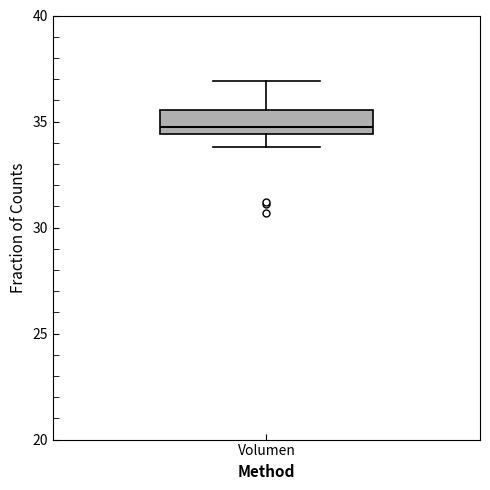

Read this box plot against the y-axis: the position of the median line, the range covered by the box, and the ends of both whiskers. The values are not printed on the chart, so give them approximately, as read against the axis.

median 35.0, box 34.5 to 35.5, whiskers 34.0 to 37.0